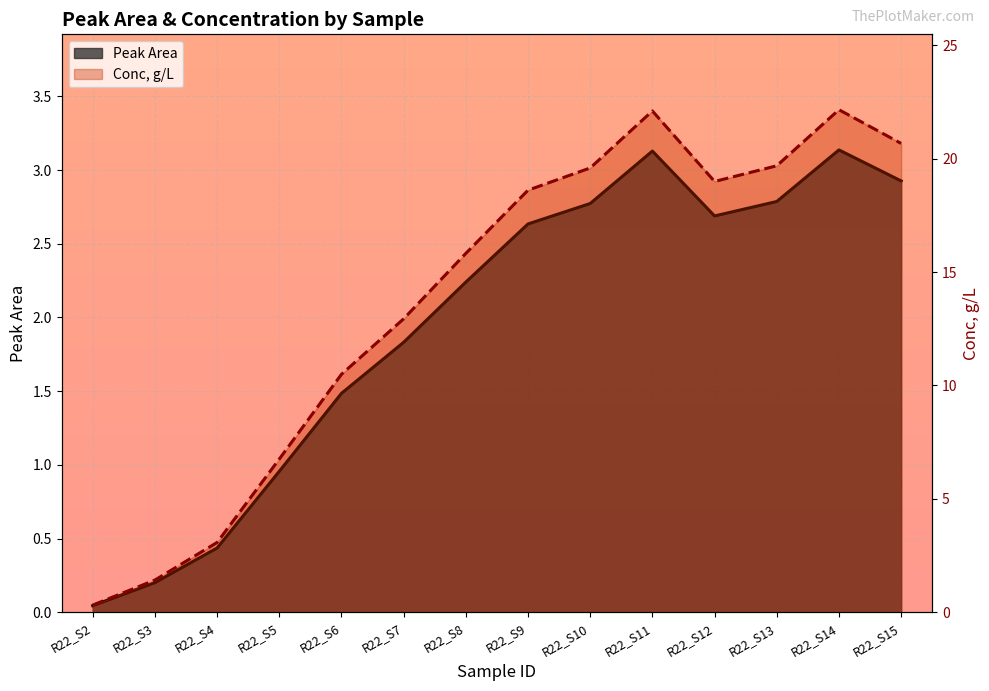

At which label does Peak Area first exceed 2?

R22_S8